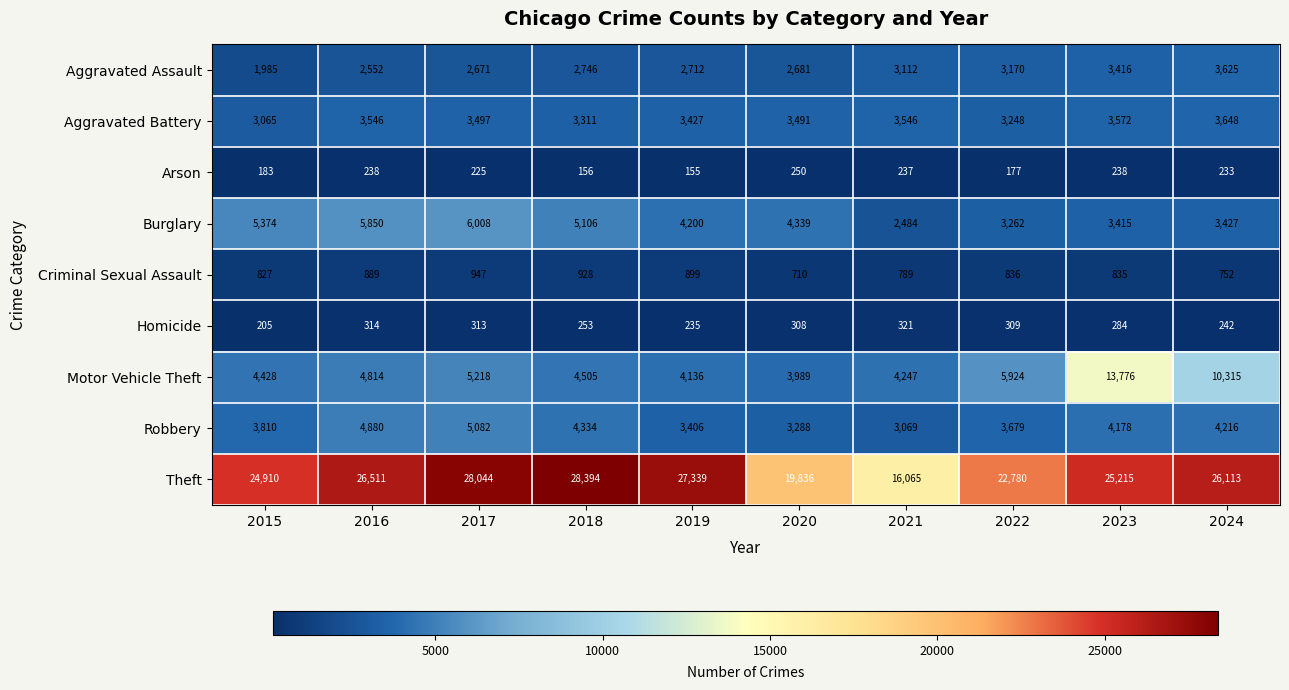

Which series has the largest total across all categories?

Theft